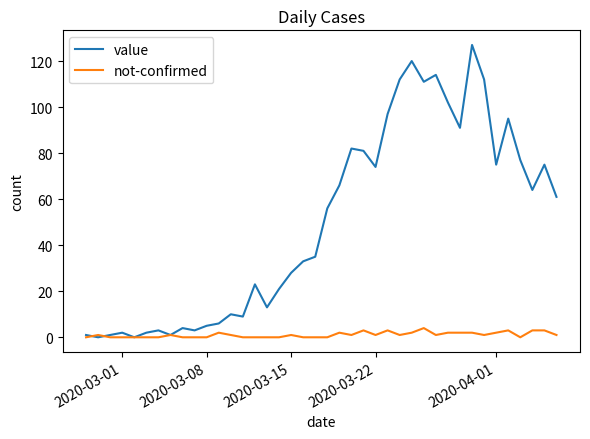

Does the chart display data point markers on the line(s)?

No